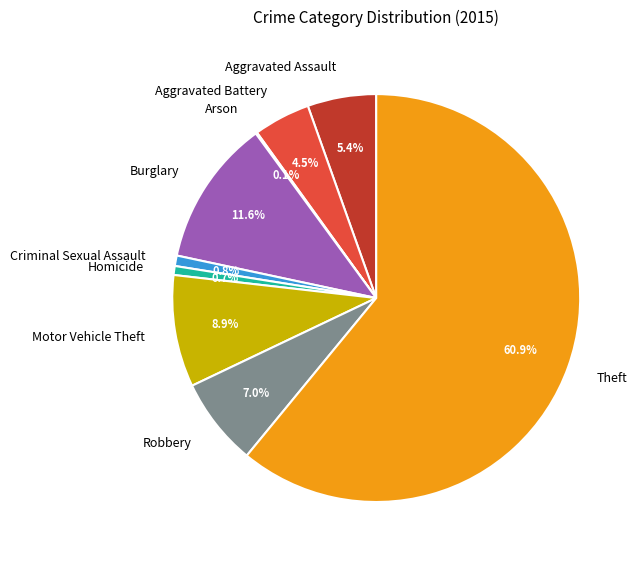

What is the ratio of the value at Aggravated Battery to the value at Burglary?

0.4